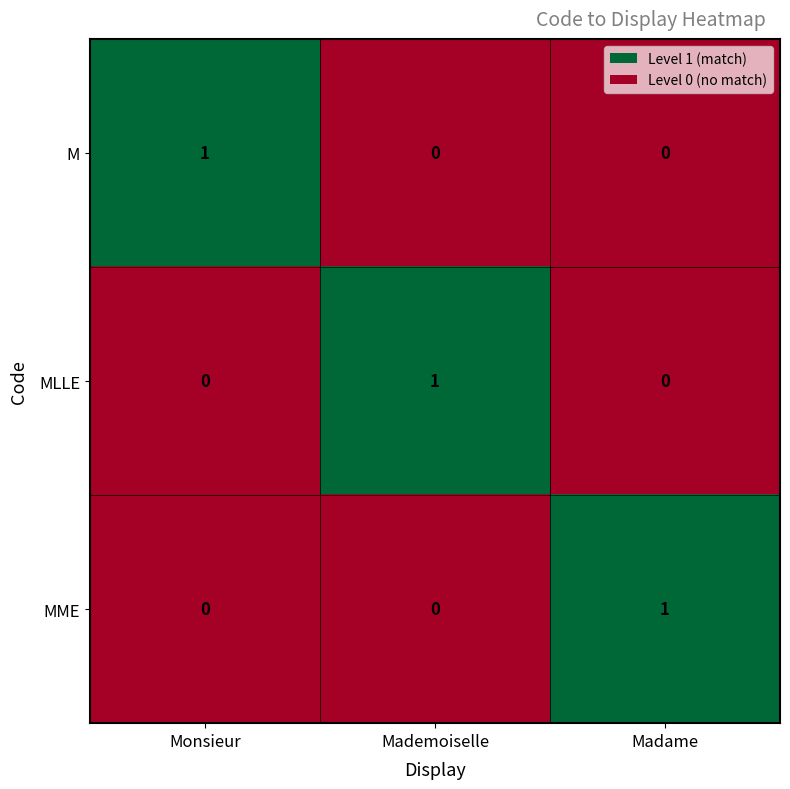

The value of M at Monsieur is 2. True or false?

False